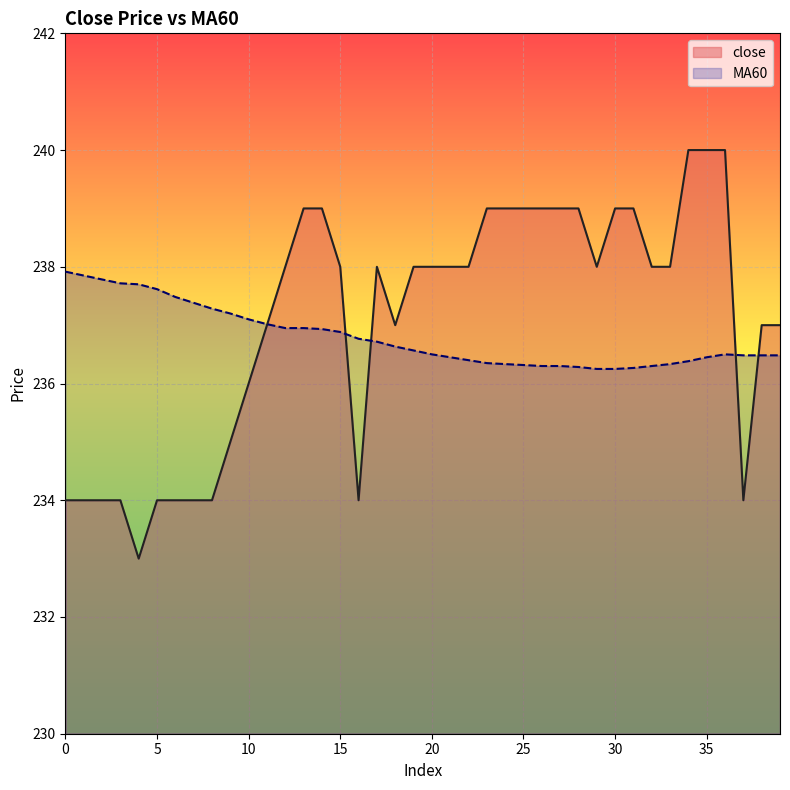

List the series in order of their overall mean, highest first.

close, MA60